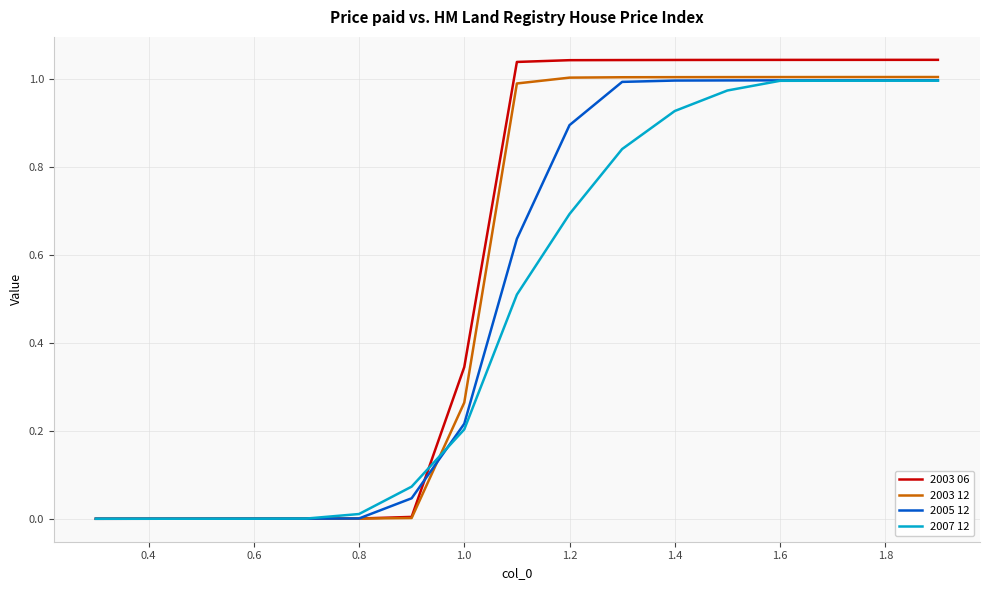

Which series has the widest spread of values?

2003 06